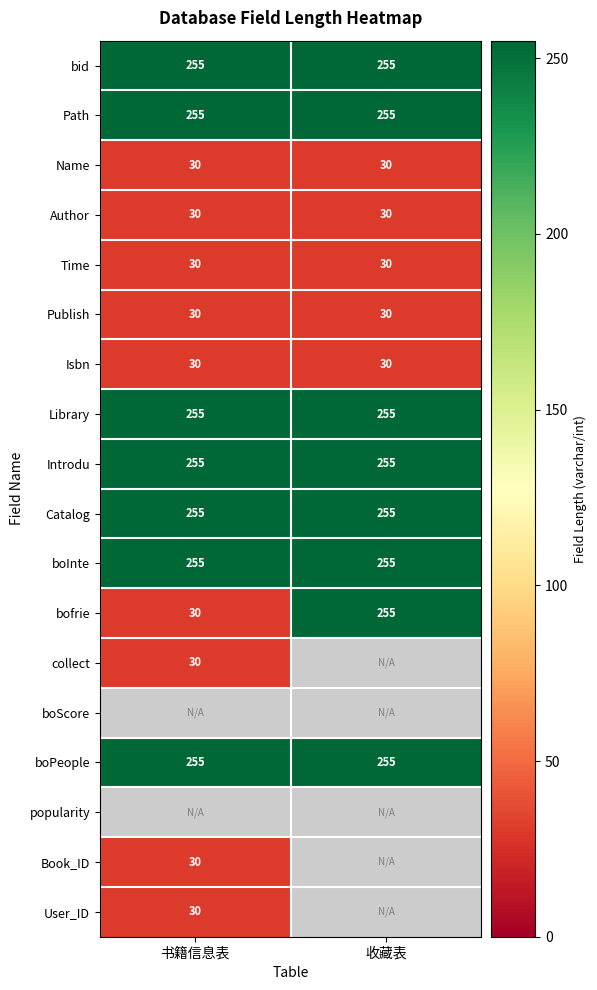

What is the sum of all boInte values?

510